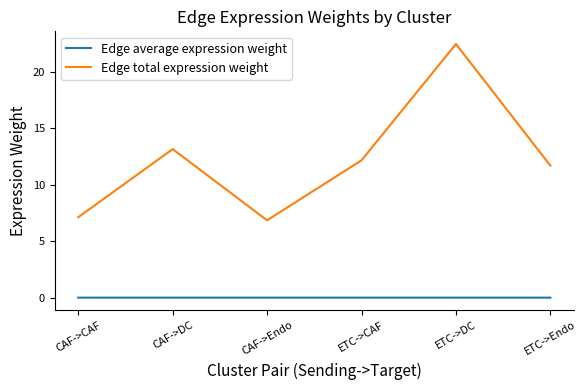

True or false: Edge total expression weight and Edge average expression weight cross at least once.

False